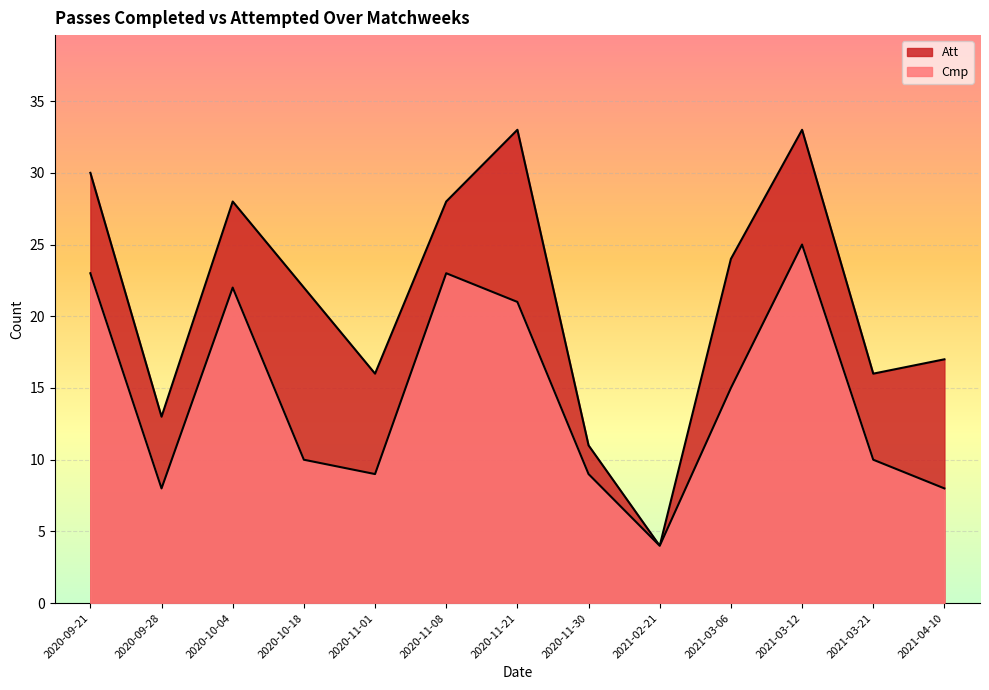

Does the chart display data point markers on the line(s)?

No